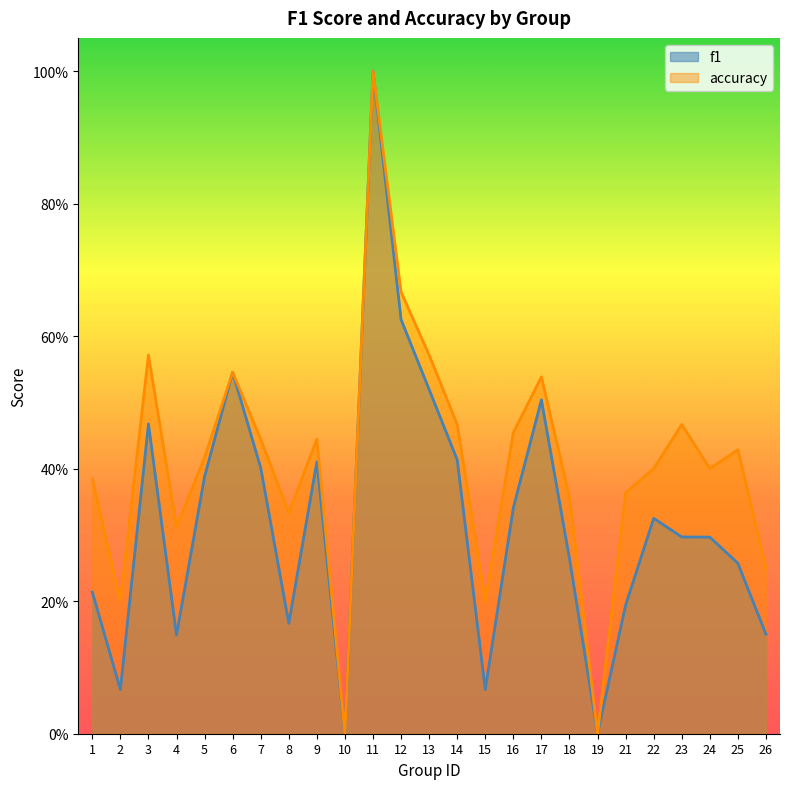

What is the difference between the highest and lowest values at 1?

0.2